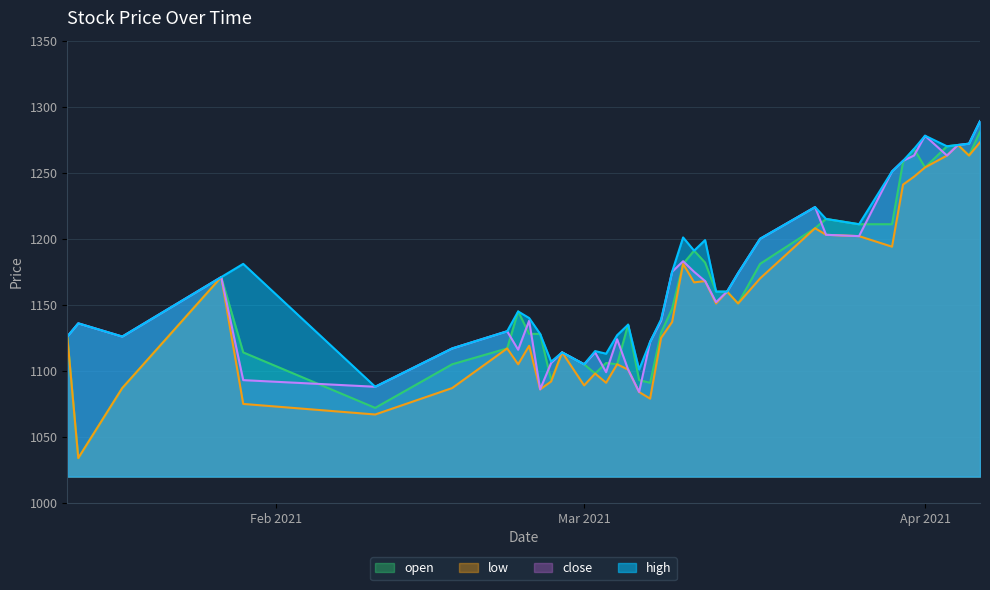

What is the greatest value displayed?

1289